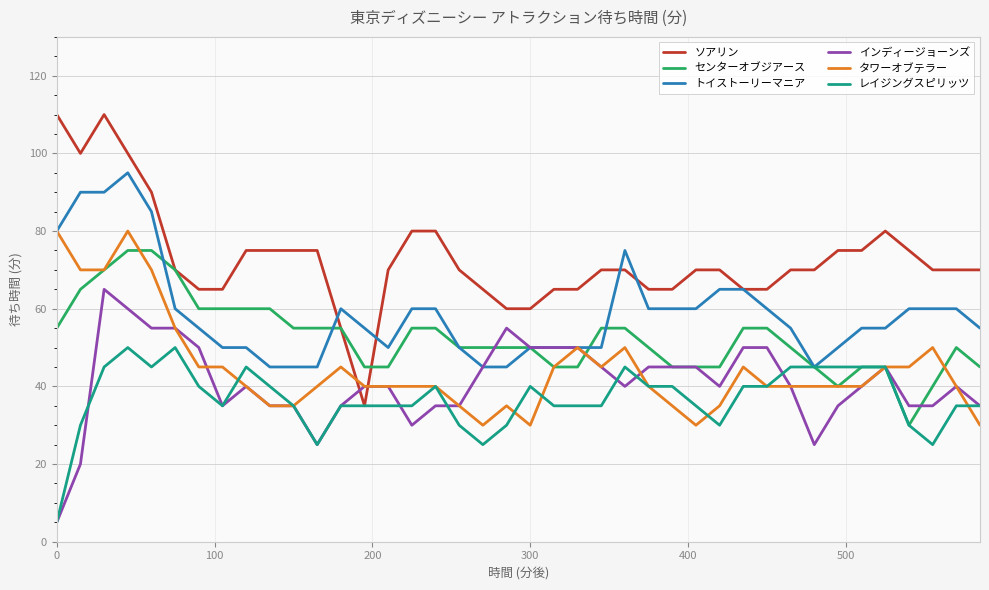

Which series has the largest total across all categories?

ソアリン